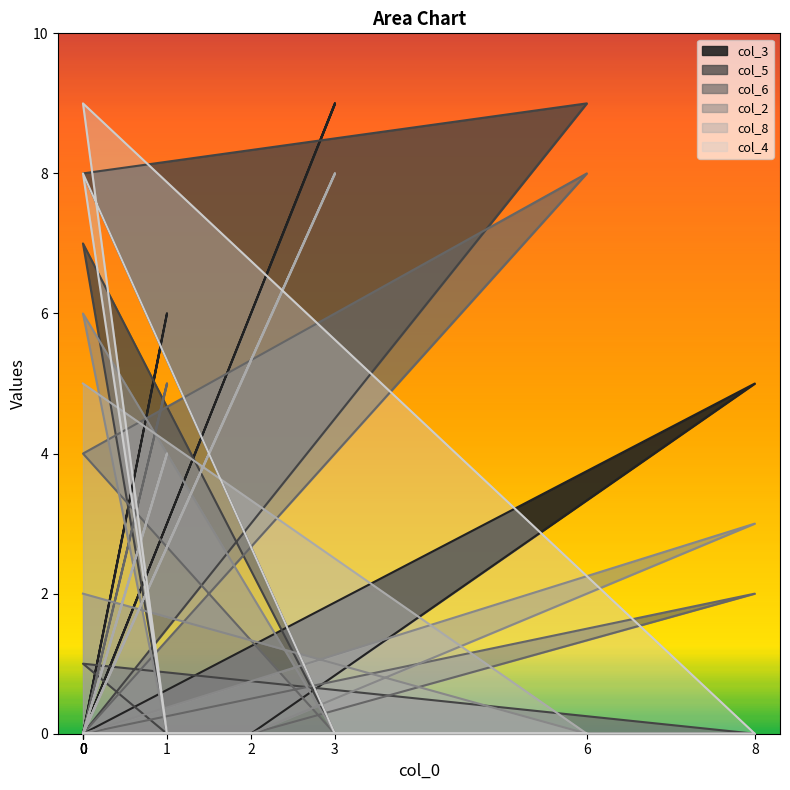

Which series has the largest total across all categories?

col_5